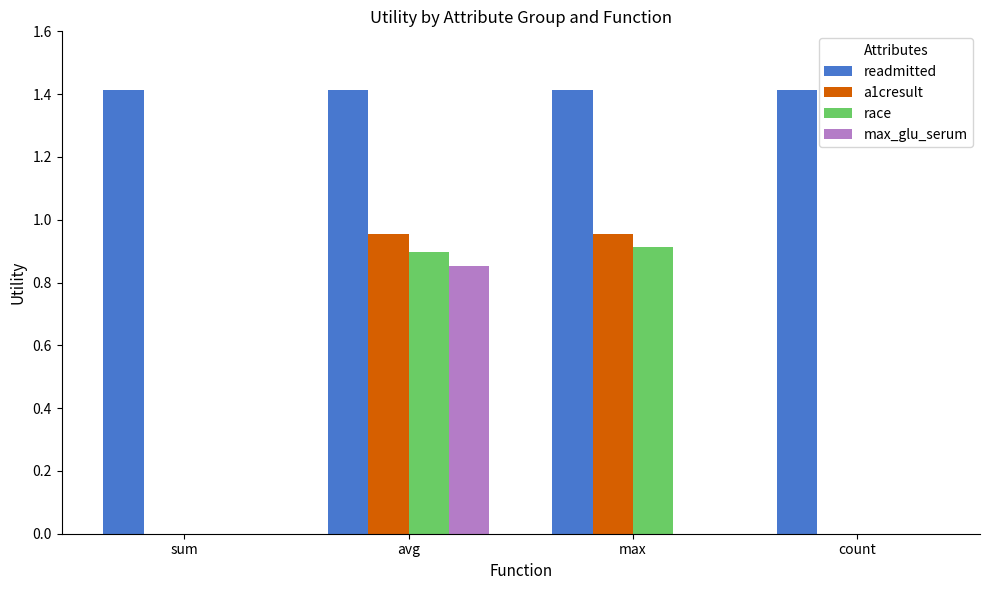

Which series has the largest total across all categories?

readmitted